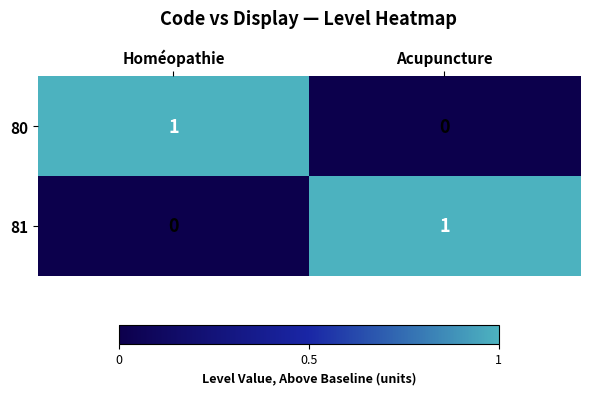

Rank the series at Acupuncture from highest to lowest value.

81, 80